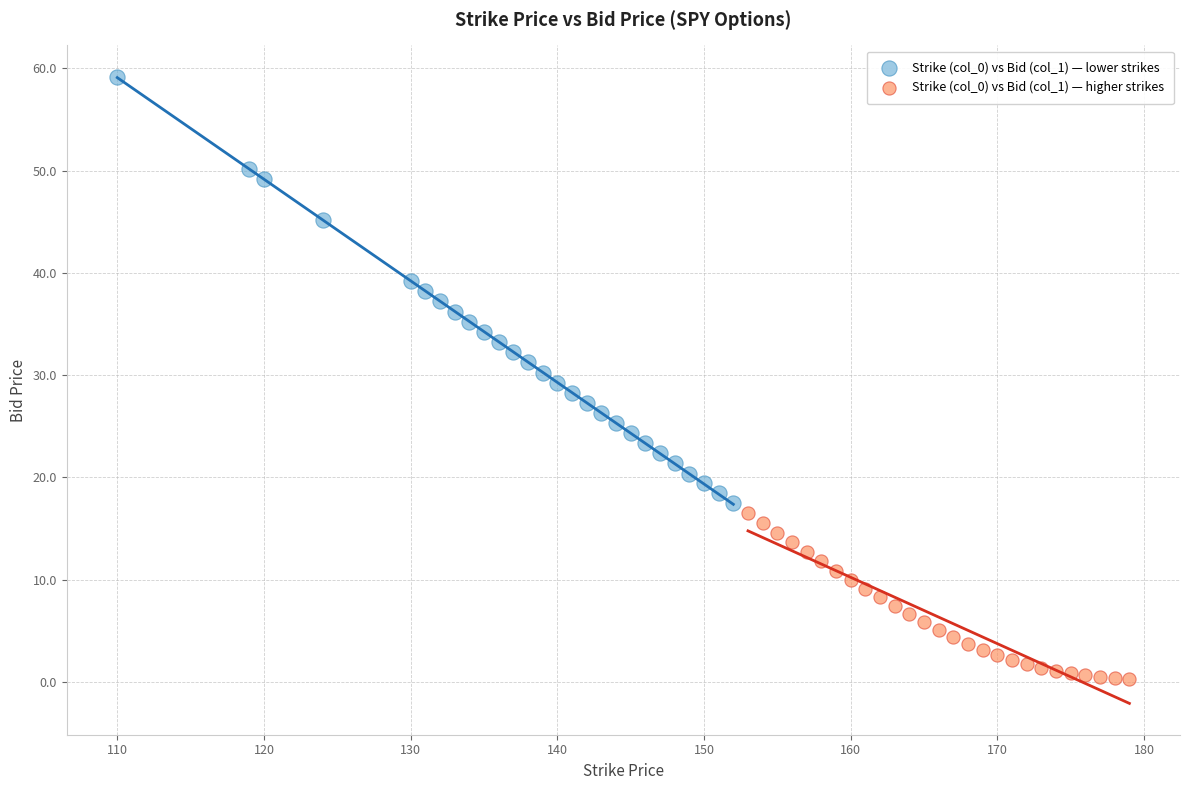

Which series reaches the maximum Y coordinate?

Strike (col_0) vs Bid (col_1) — lower strikes